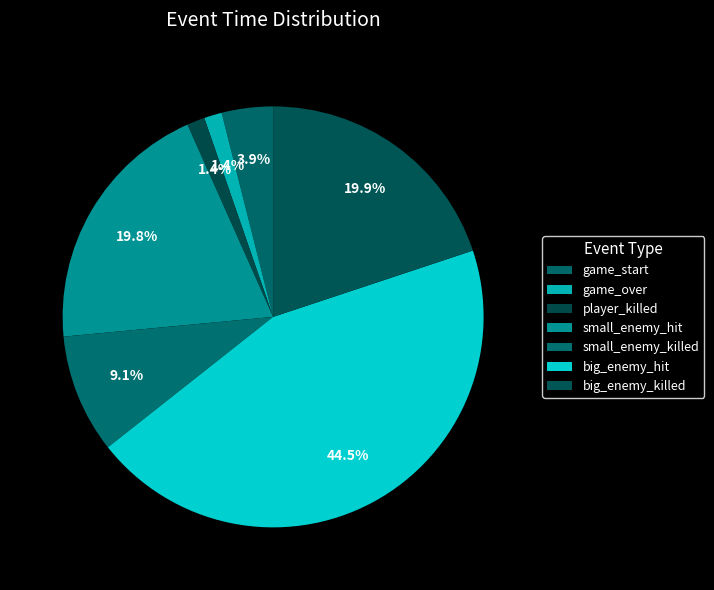

Is there any slice that represents more than half of the pie?

No